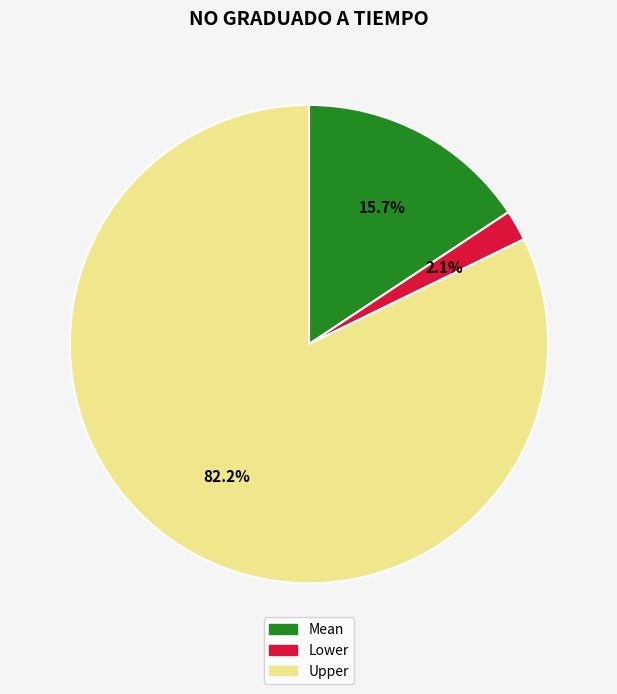

To the nearest percent, what percentage of the pie is Lower?

2%